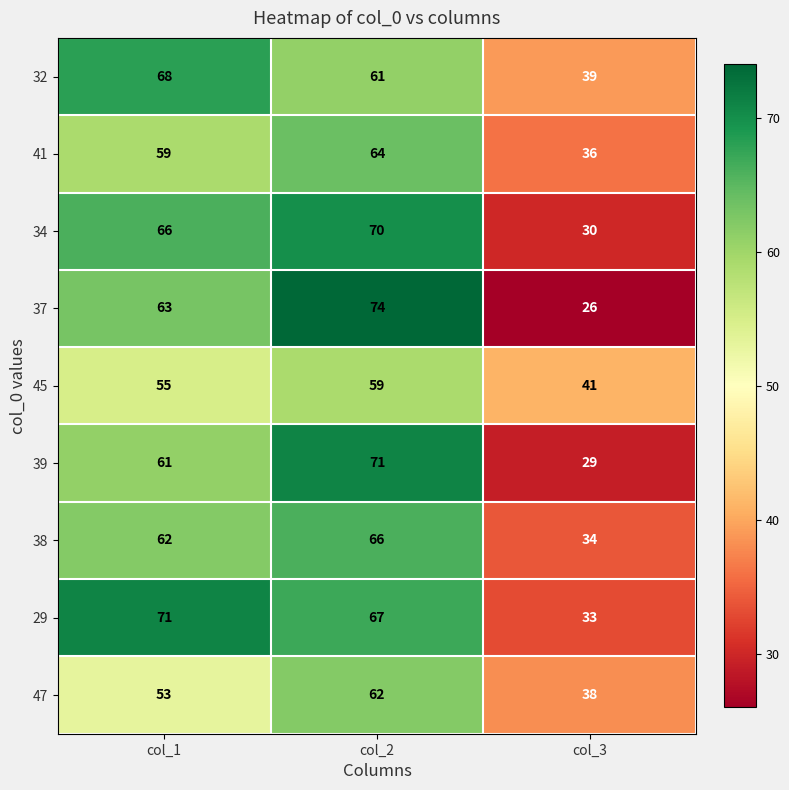

Which category has the lowest value across all series?

col_3